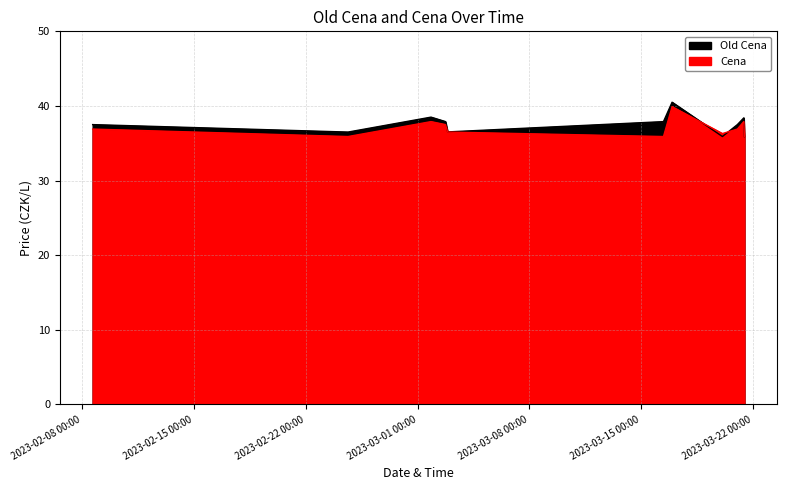

What is the difference between the maximum and second lowest values in the Old Cena series?

4.6